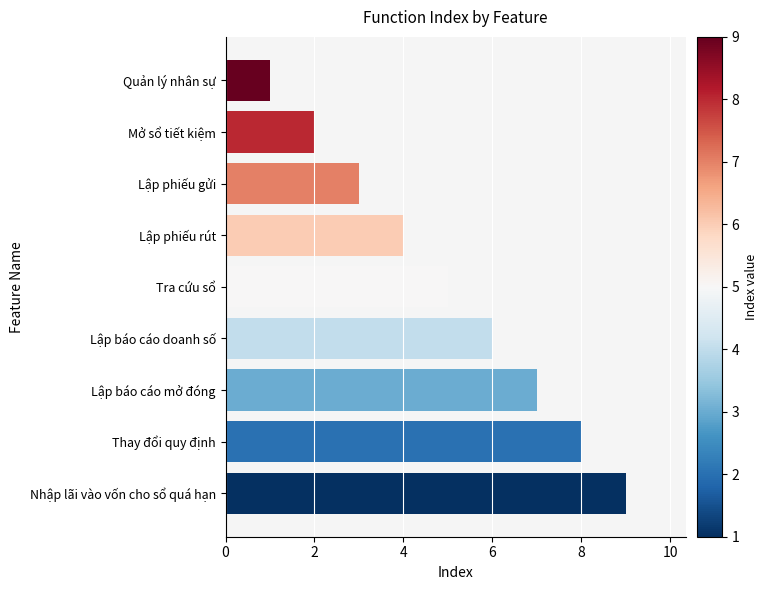

What is the sum of the values at Lập báo cáo doanh số and Lập phiếu rút?

10